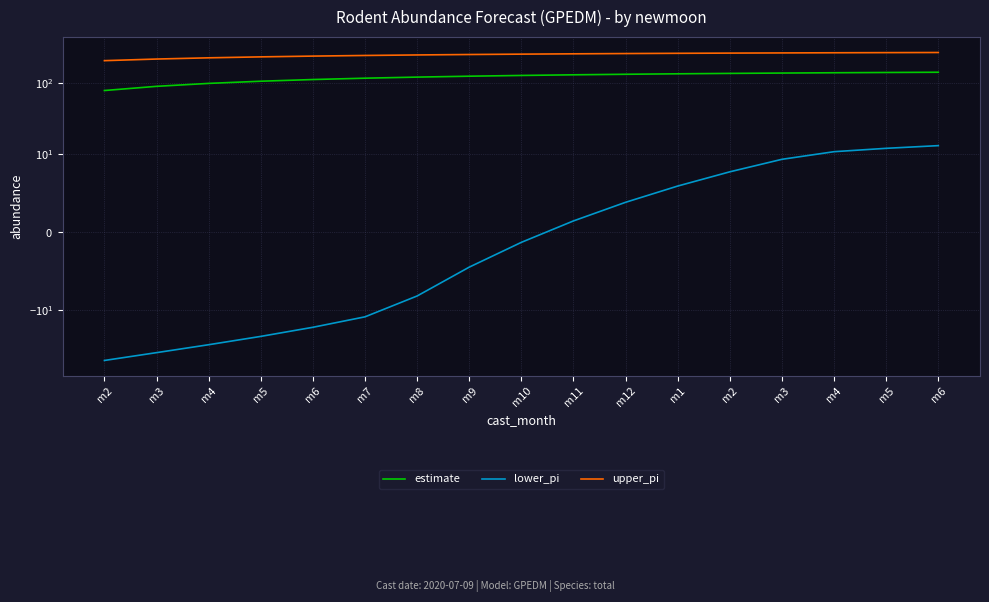

Which category has the lowest value in the upper_pi series?

m2